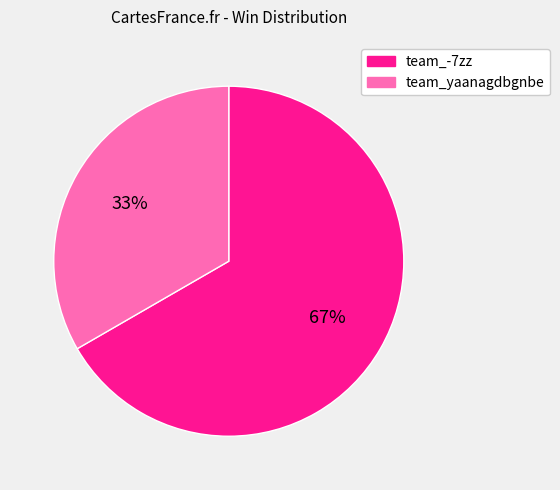

Between team_yaanagdbgnbe and team_-7zz, which is larger?

team_-7zz